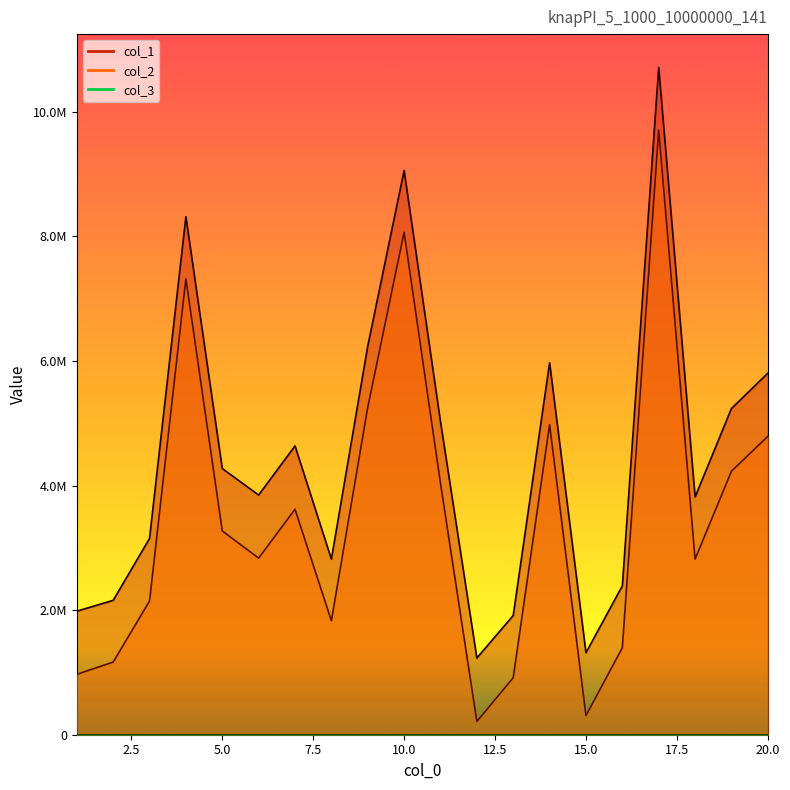

How many lines are shown in the chart?

2